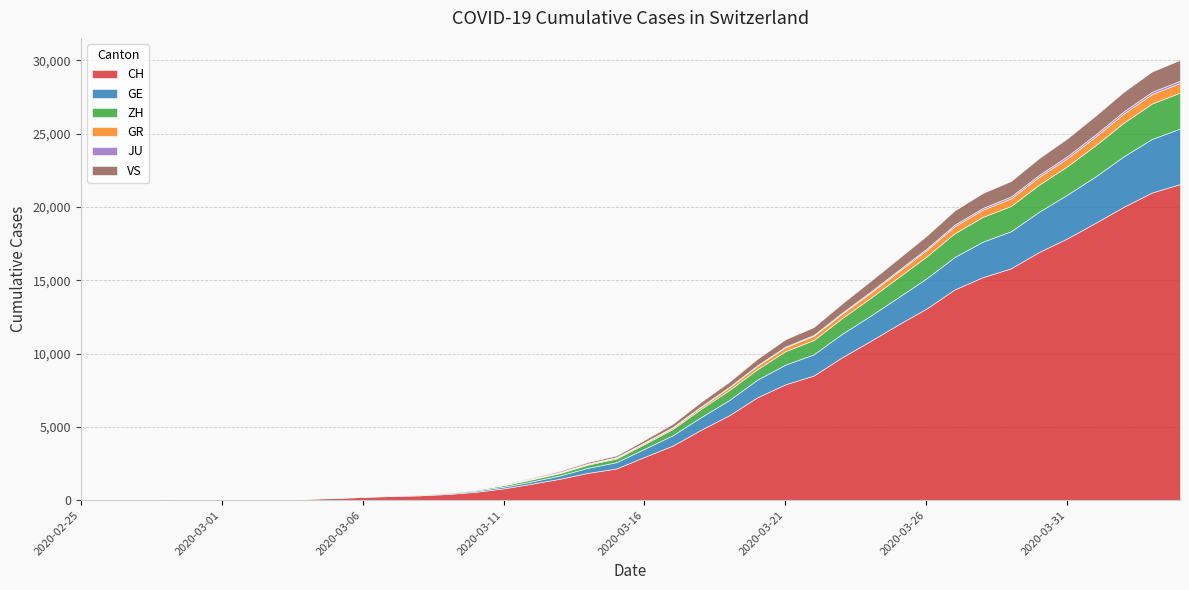

Reading left to right, transcribe all the data shown in this chart.

CH: 2020-02-25=0	2020-02-26=4	2020-02-27=8	2020-02-28=20	2020-02-29=30	2020-03-01=36	2020-03-02=50	2020-03-03=69	2020-03-04=97	2020-03-05=142	2020-03-06=219	2020-03-07=280	2020-03-08=327	2020-03-09=419	2020-03-10=569	2020-03-11=806	2020-03-12=1124	2020-03-13=1461	2020-03-14=1866	2020-03-15=2160	2020-03-16=2954	2020-03-17=3722	2020-03-18=4801	2020-03-19=5788	2020-03-20=7014	2020-03-21=7904	2020-03-22=8498	2020-03-23=9735	2020-03-24=10838	2020-03-25=11975	2020-03-26=13064	2020-03-27=14367	2020-03-28=15207	2020-03-29=15809	2020-03-30=16928	2020-03-31=17852	2020-04-01=18915	2020-04-02=20005	2020-04-03=20978	2020-04-04=21554
GE: 2020-02-25=0	2020-02-26=1	2020-02-27=1	2020-02-28=5	2020-02-29=9	2020-03-01=10	2020-03-02=11	2020-03-03=14	2020-03-04=16	2020-03-05=20	2020-03-06=30	2020-03-07=43	2020-03-08=45	2020-03-09=60	2020-03-10=79	2020-03-11=113	2020-03-12=154	2020-03-13=225	2020-03-14=347	2020-03-15=430	2020-03-16=551	2020-03-17=705	2020-03-18=857	2020-03-19=1035	2020-03-20=1204	2020-03-21=1342	2020-03-22=1445	2020-03-23=1600	2020-03-24=1717	2020-03-25=1856	2020-03-26=2057	2020-03-27=2215	2020-03-28=2419	2020-03-29=2530	2020-03-30=2743	2020-03-31=2984	2020-04-01=3160	2020-04-02=3445	2020-04-03=3650	2020-04-04=3788
ZH: 2020-02-25=0	2020-02-26=0	2020-02-27=2	2020-02-28=2	2020-02-29=6	2020-03-01=7	2020-03-02=10	2020-03-03=13	2020-03-04=15	2020-03-05=23	2020-03-06=29	2020-03-07=34	2020-03-08=40	2020-03-09=49	2020-03-10=62	2020-03-11=101	2020-03-12=140	2020-03-13=163	2020-03-14=218	2020-03-15=250	2020-03-16=326	2020-03-17=429	2020-03-18=568	2020-03-19=679	2020-03-20=711	2020-03-21=919	2020-03-22=978	2020-03-23=1067	2020-03-24=1213	2020-03-25=1357	2020-03-26=1489	2020-03-27=1616	2020-03-28=1690	2020-03-29=1722	2020-03-30=1848	2020-03-31=1936	2020-04-01=2125	2020-04-02=2289	2020-04-03=2417	2020-04-04=2450
GR: 2020-02-25=0	2020-02-26=2	2020-02-27=2	2020-02-28=6	2020-02-29=6	2020-03-01=6	2020-03-02=9	2020-03-03=9	2020-03-04=12	2020-03-05=14	2020-03-06=16	2020-03-07=17	2020-03-08=18	2020-03-09=18	2020-03-10=22	2020-03-11=31	2020-03-12=43	2020-03-13=53	2020-03-14=56	2020-03-15=71	2020-03-16=84	2020-03-17=101	2020-03-18=128	2020-03-19=182	2020-03-20=226	2020-03-21=258	2020-03-22=284	2020-03-23=300	2020-03-24=343	2020-03-25=393	2020-03-26=433	2020-03-27=474	2020-03-28=495	2020-03-29=519	2020-03-30=535	2020-03-31=547	2020-04-01=592	2020-04-02=622	2020-04-03=649	2020-04-04=657
JU: 2020-02-25=0	2020-02-26=0	2020-02-27=1	2020-02-28=1	2020-02-29=1	2020-03-01=1	2020-03-02=1	2020-03-03=2	2020-03-04=2	2020-03-05=4	2020-03-06=4	2020-03-07=5	2020-03-08=5	2020-03-09=7	2020-03-10=7	2020-03-11=7	2020-03-12=12	2020-03-13=17	2020-03-14=18	2020-03-15=19	2020-03-16=25	2020-03-17=29	2020-03-18=32	2020-03-19=36	2020-03-20=44	2020-03-21=54	2020-03-22=61	2020-03-23=69	2020-03-24=82	2020-03-25=92	2020-03-26=100	2020-03-27=114	2020-03-28=119	2020-03-29=127	2020-03-30=128	2020-03-31=140	2020-04-01=145	2020-04-02=149	2020-04-03=149	2020-04-04=154
VS: 2020-02-25=0	2020-02-26=0	2020-02-27=0	2020-02-28=1	2020-02-29=1	2020-03-01=2	2020-03-02=3	2020-03-03=3	2020-03-04=4	2020-03-05=5	2020-03-06=6	2020-03-07=7	2020-03-08=12	2020-03-09=17	2020-03-10=22	2020-03-11=30	2020-03-12=53	2020-03-13=76	2020-03-14=98	2020-03-15=115	2020-03-16=172	2020-03-17=225	2020-03-18=312	2020-03-19=349	2020-03-20=436	2020-03-21=498	2020-03-22=535	2020-03-23=628	2020-03-24=728	2020-03-25=793	2020-03-26=874	2020-03-27=968	2020-03-28=1017	2020-03-29=1055	2020-03-30=1144	2020-03-31=1211	2020-04-01=1282	2020-04-02=1334	2020-04-03=1385	2020-04-04=1418